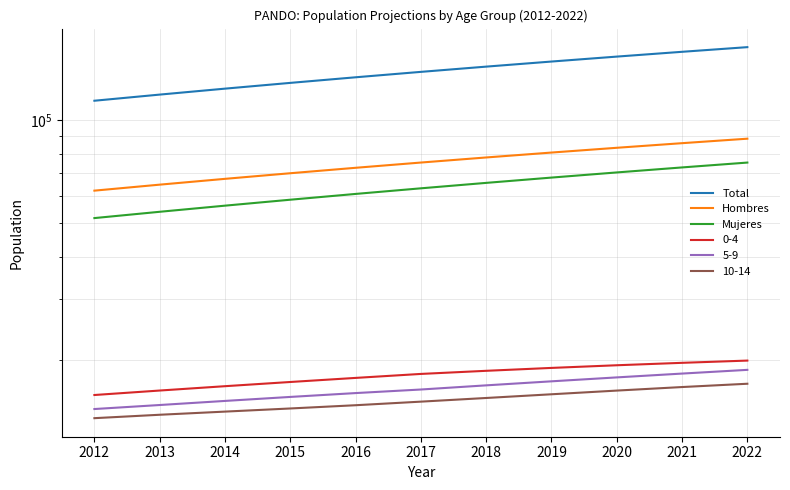

What is the sum of all Hombres values?

828702